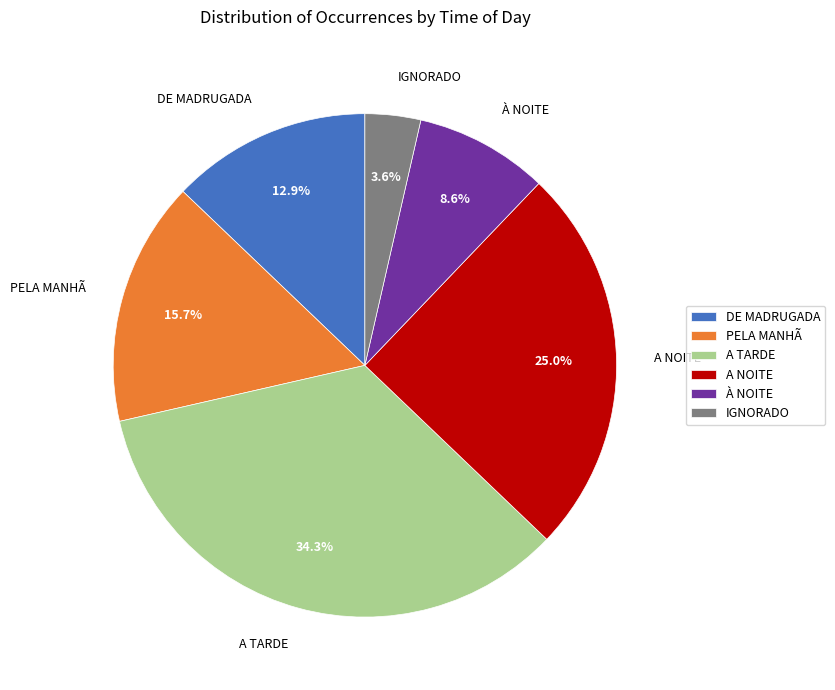

Approximately how many times larger is the value at A TARDE compared to À NOITE?

4.0